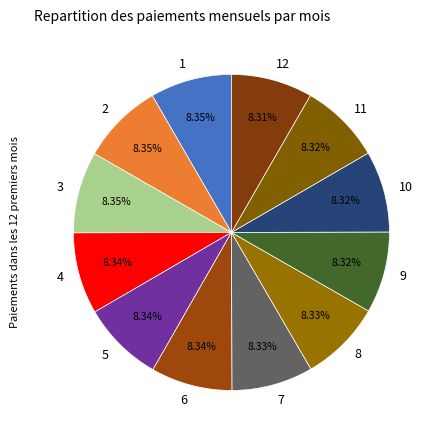

What percentage is NOT represented by 12?

91.7%